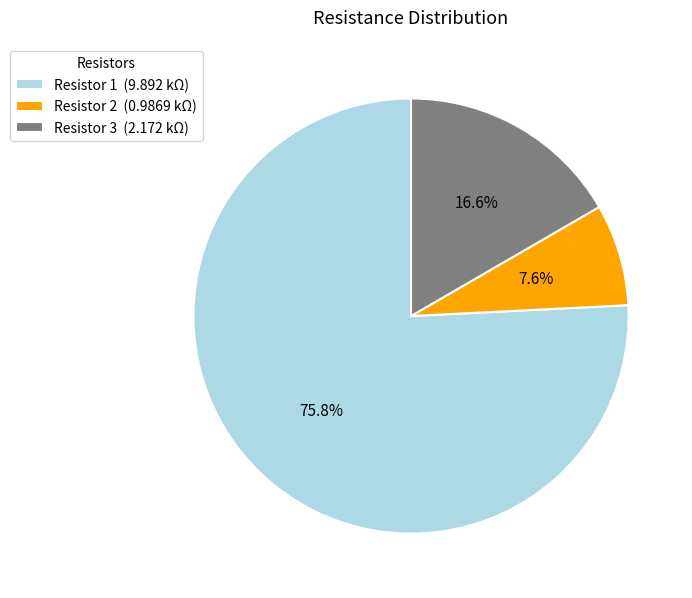

Which slice is the smallest?

Resistor 2 (0.9869 kΩ)